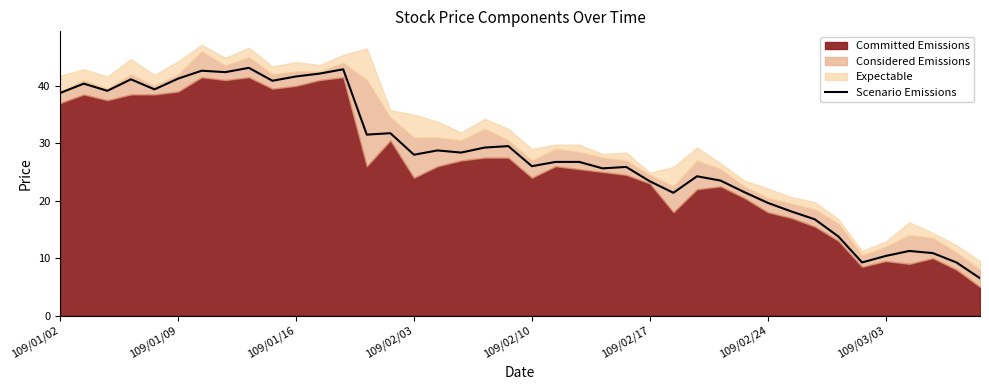

What position from the left is 34?

35